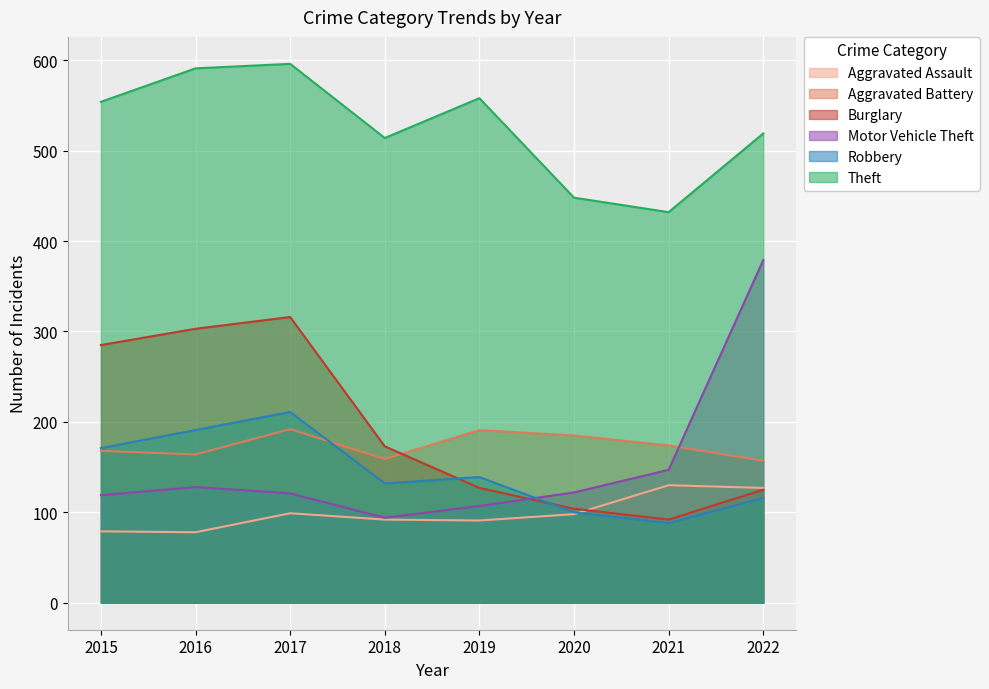

How many data points in Aggravated Battery are less than 174?

4